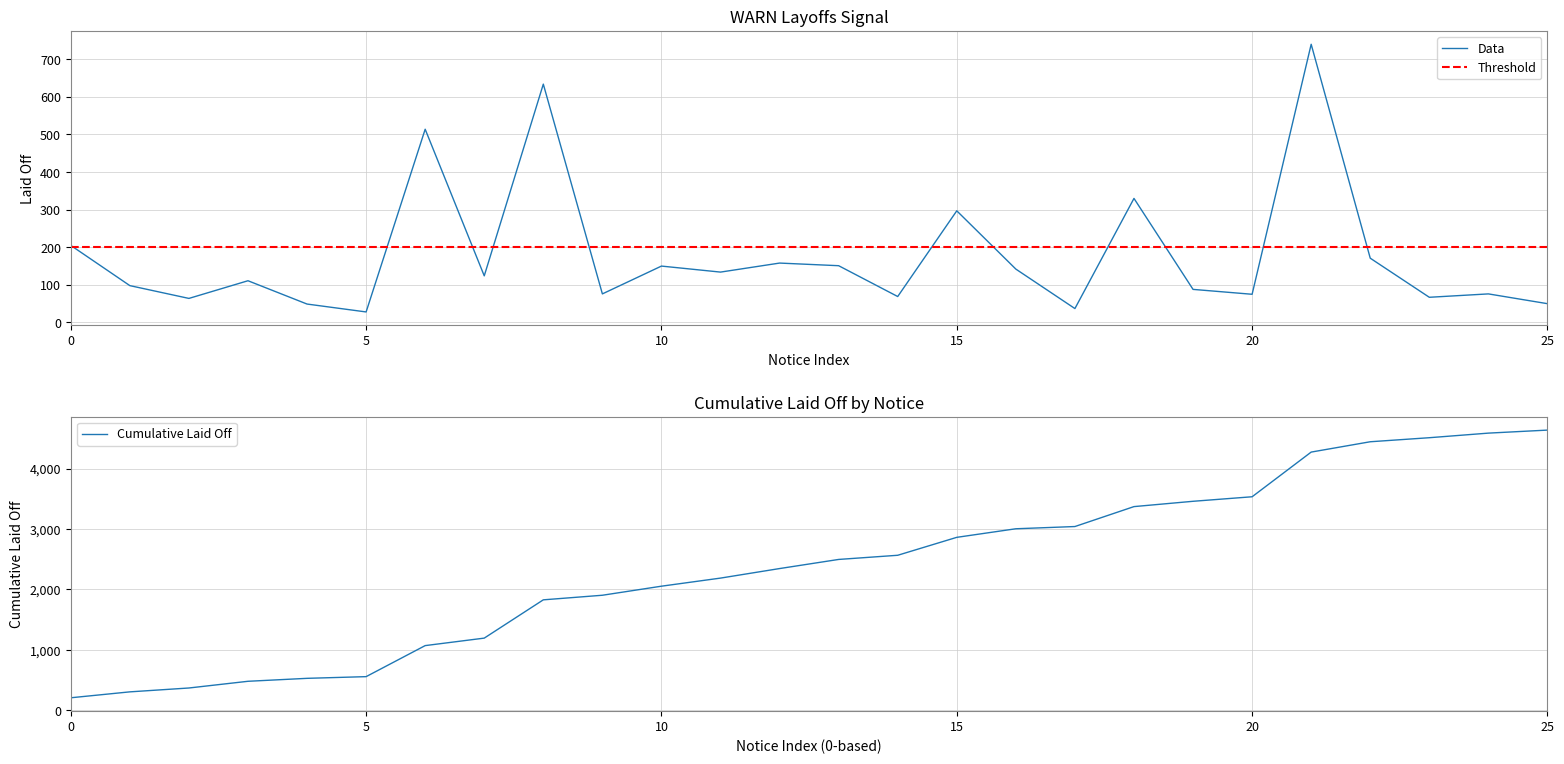

What is the minimum value for Data?

28